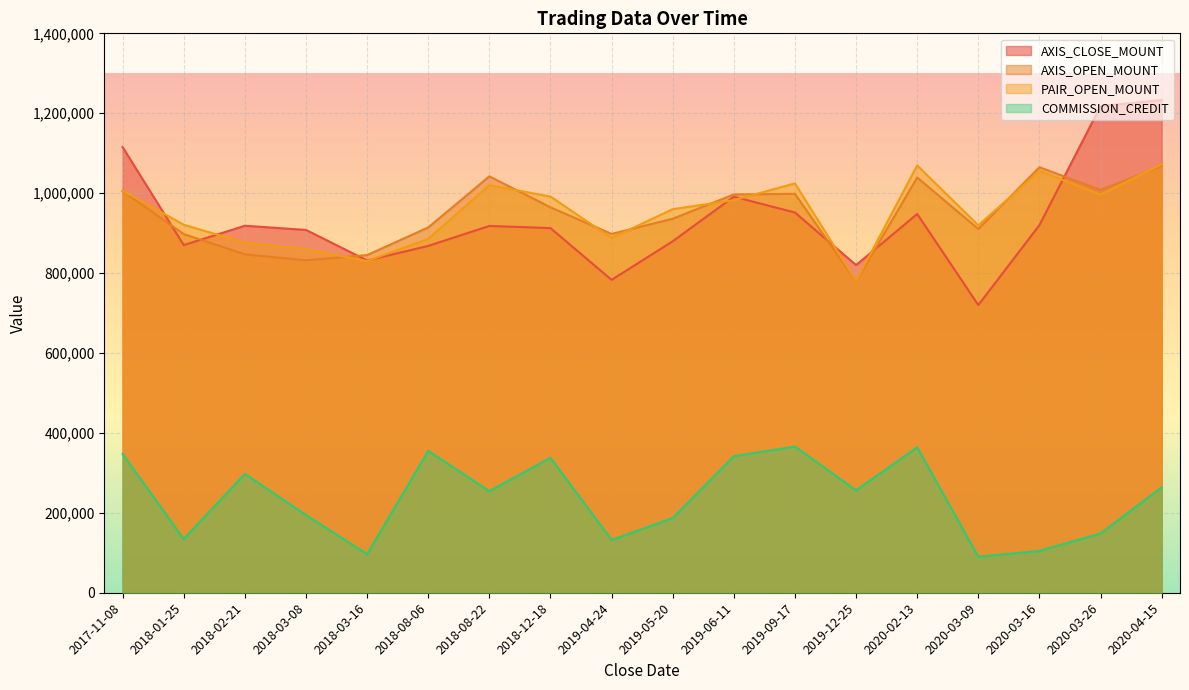

The AXIS_CLOSE_MOUNT series shows 920000 at 2020-03-16. True or false?

True